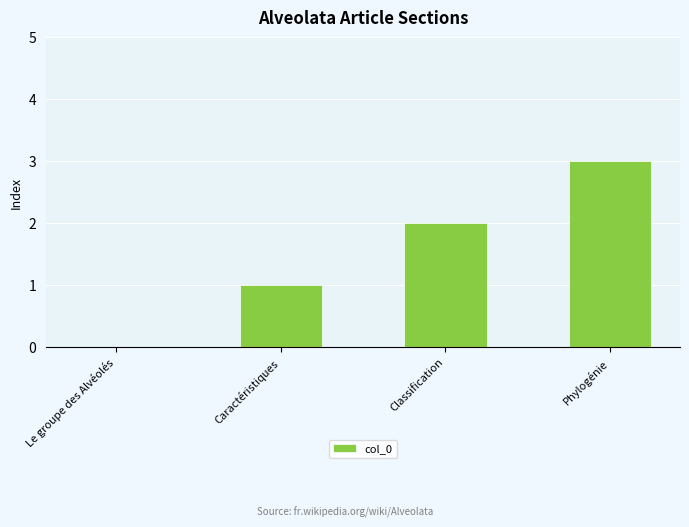

What is the sum of the values at Caractéristiques and Phylogénie?

4